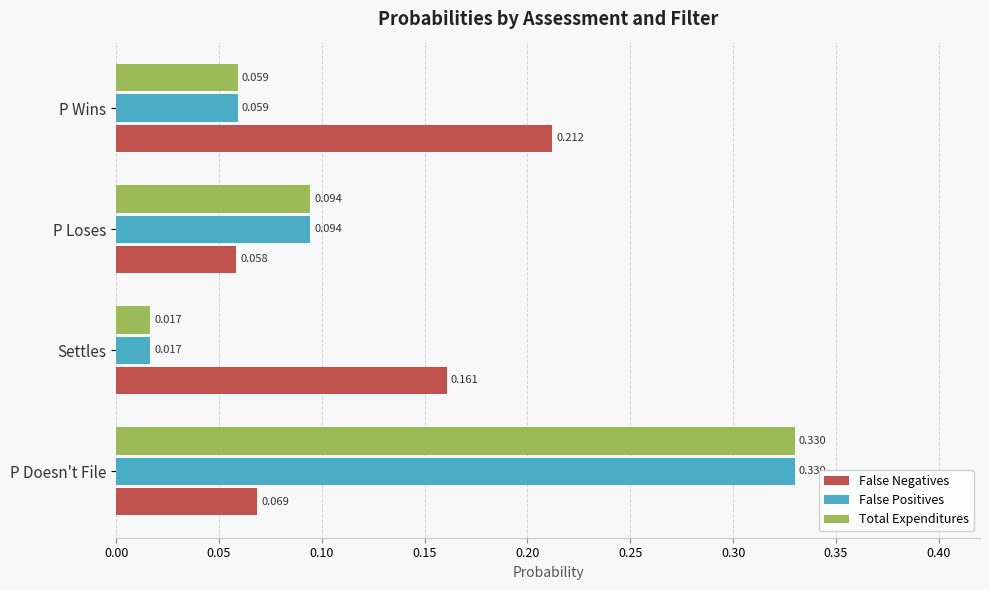

At how many categories does at least one series exceed 0?

4